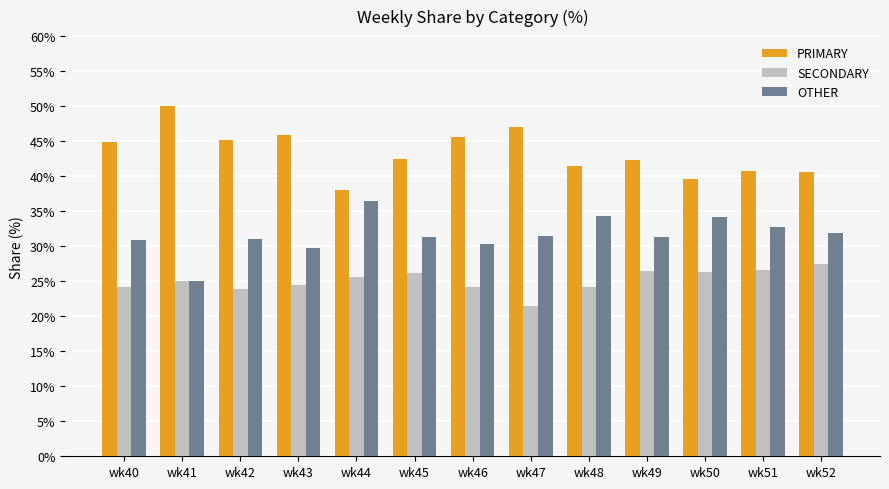

What is the sum of all SECONDARY values?

325.9